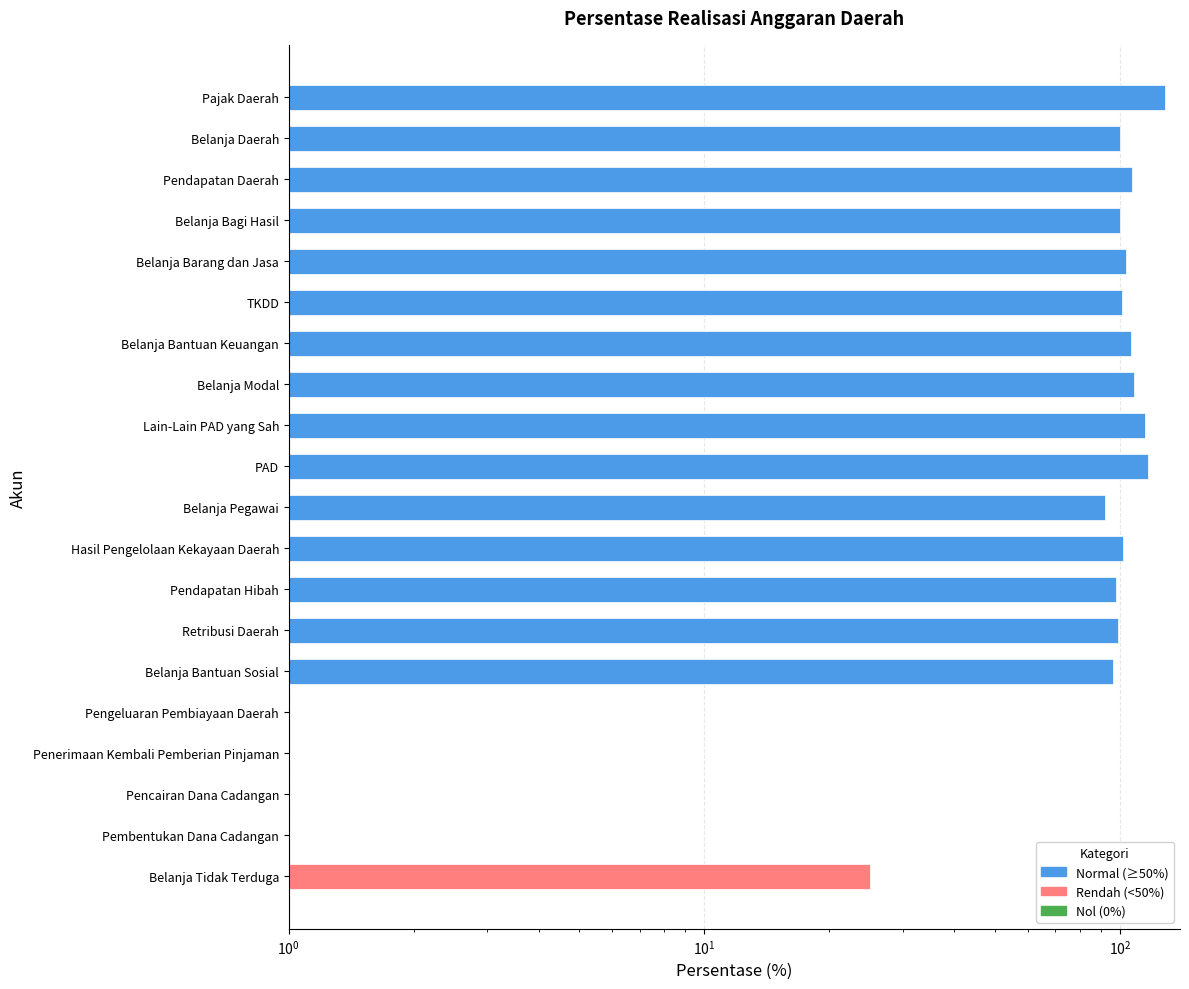

Reading right to left, transcribe all the data shown in this chart.

128.7	100.4	106.7	100.0	103.7	101.5	106.5	108.1	115.3	117.1	92.2	102.0	98.2	98.9	96.1	0.0	0.0	0.0	0.0	25.1